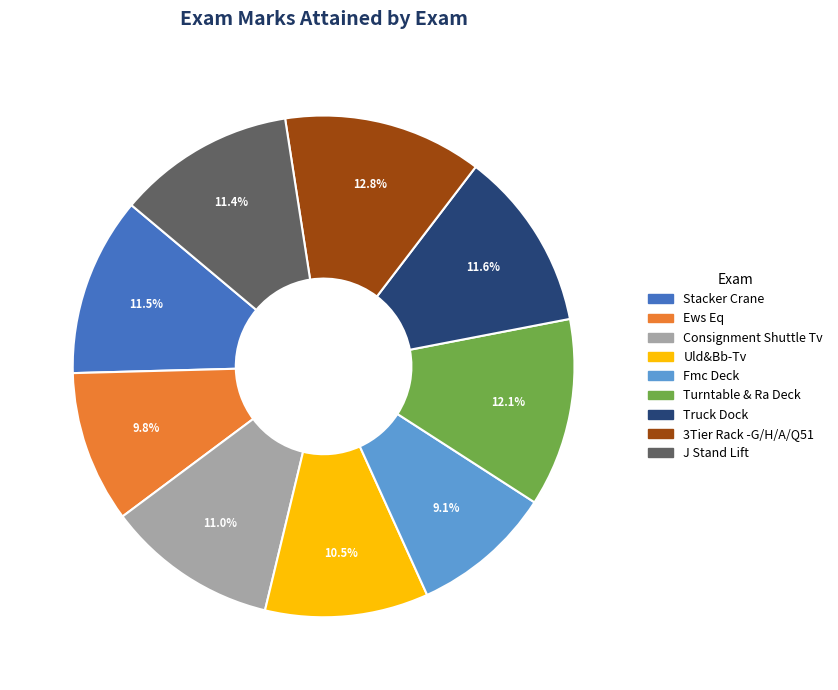

How many slices are in this pie chart?

9